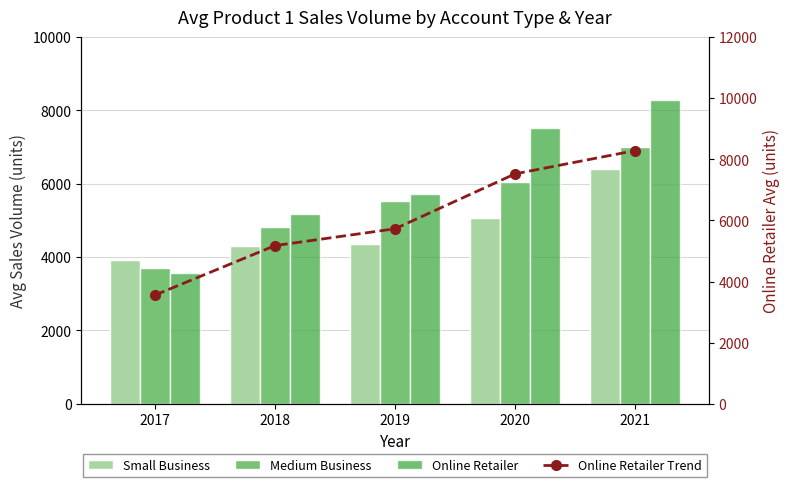

The Online Retailer Trend series shows 3554.0 at 2017. True or false?

True